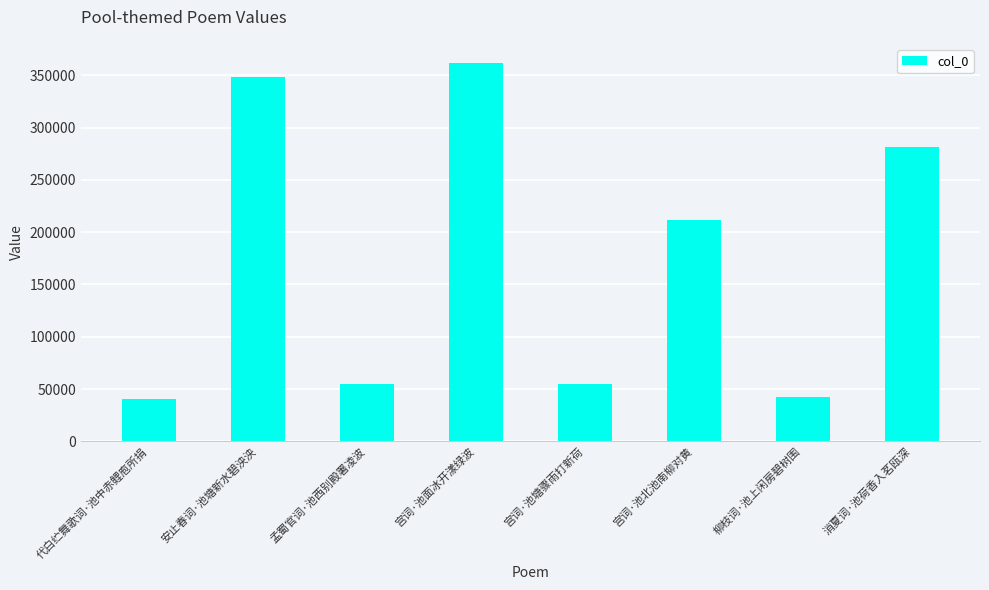

Is it true that the value at 消夏词·池荷香入茗瓯深 is 462762?

False